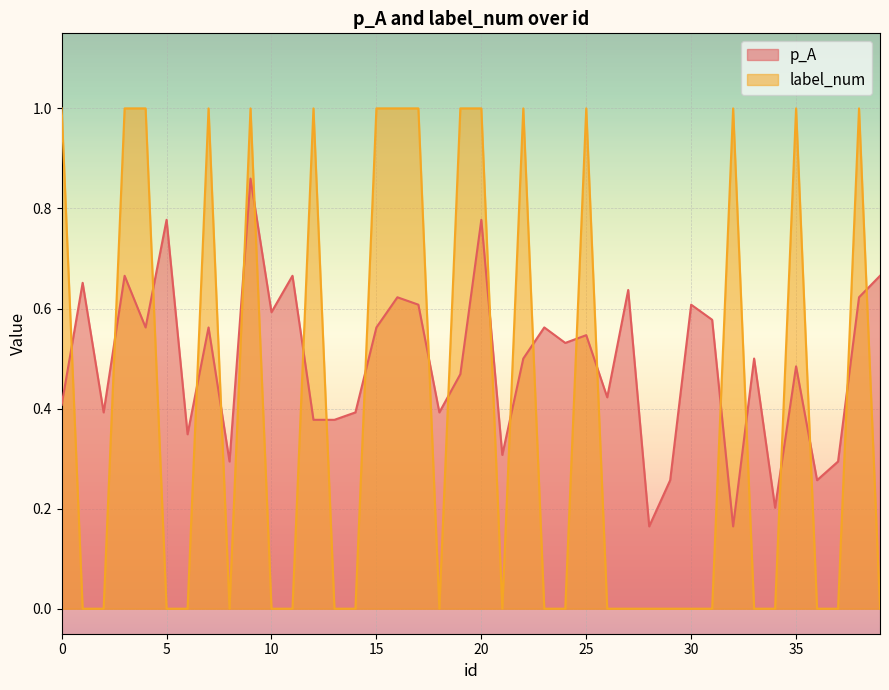

Which label corresponds to the smallest value in the chart?

1